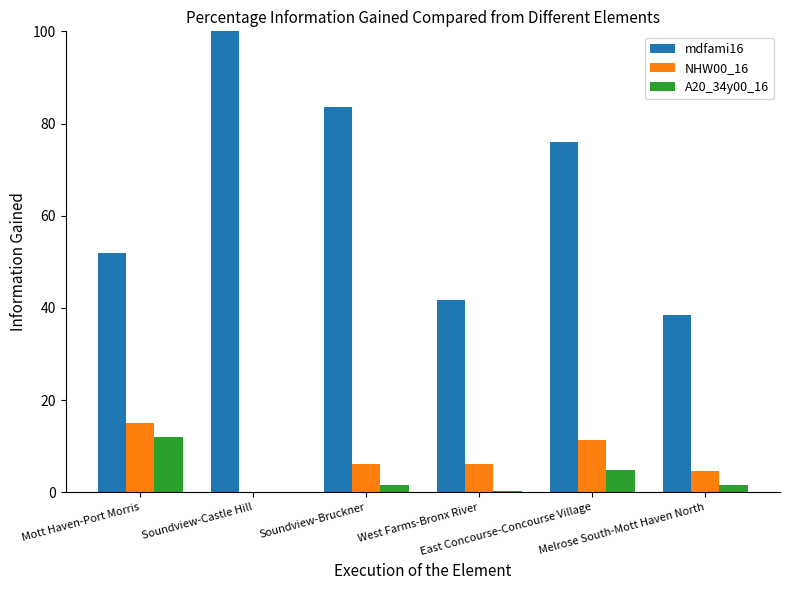

What is the sum of all NHW00_16 values?

43.2